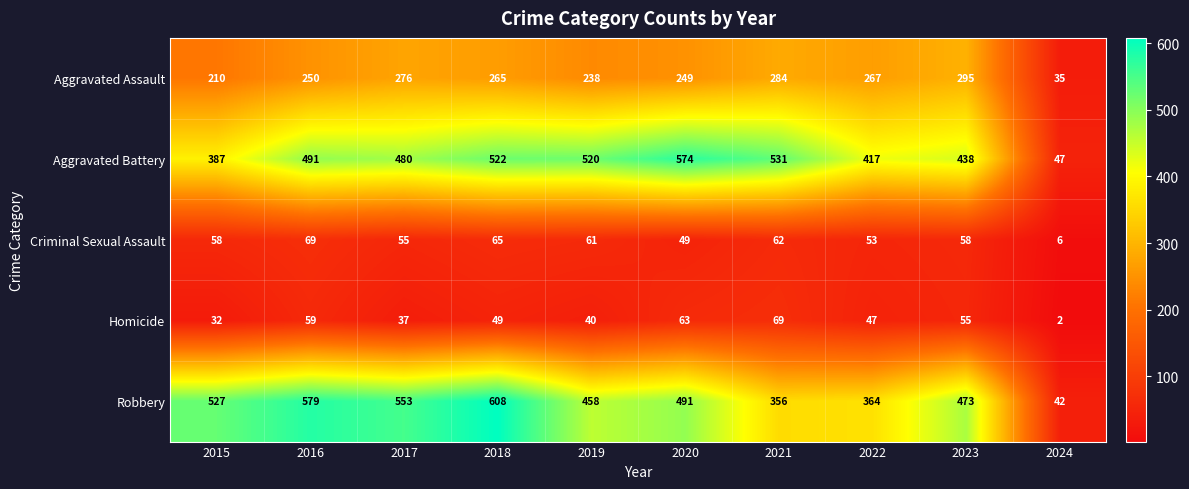

At which category is the sum across all series the highest?

2018